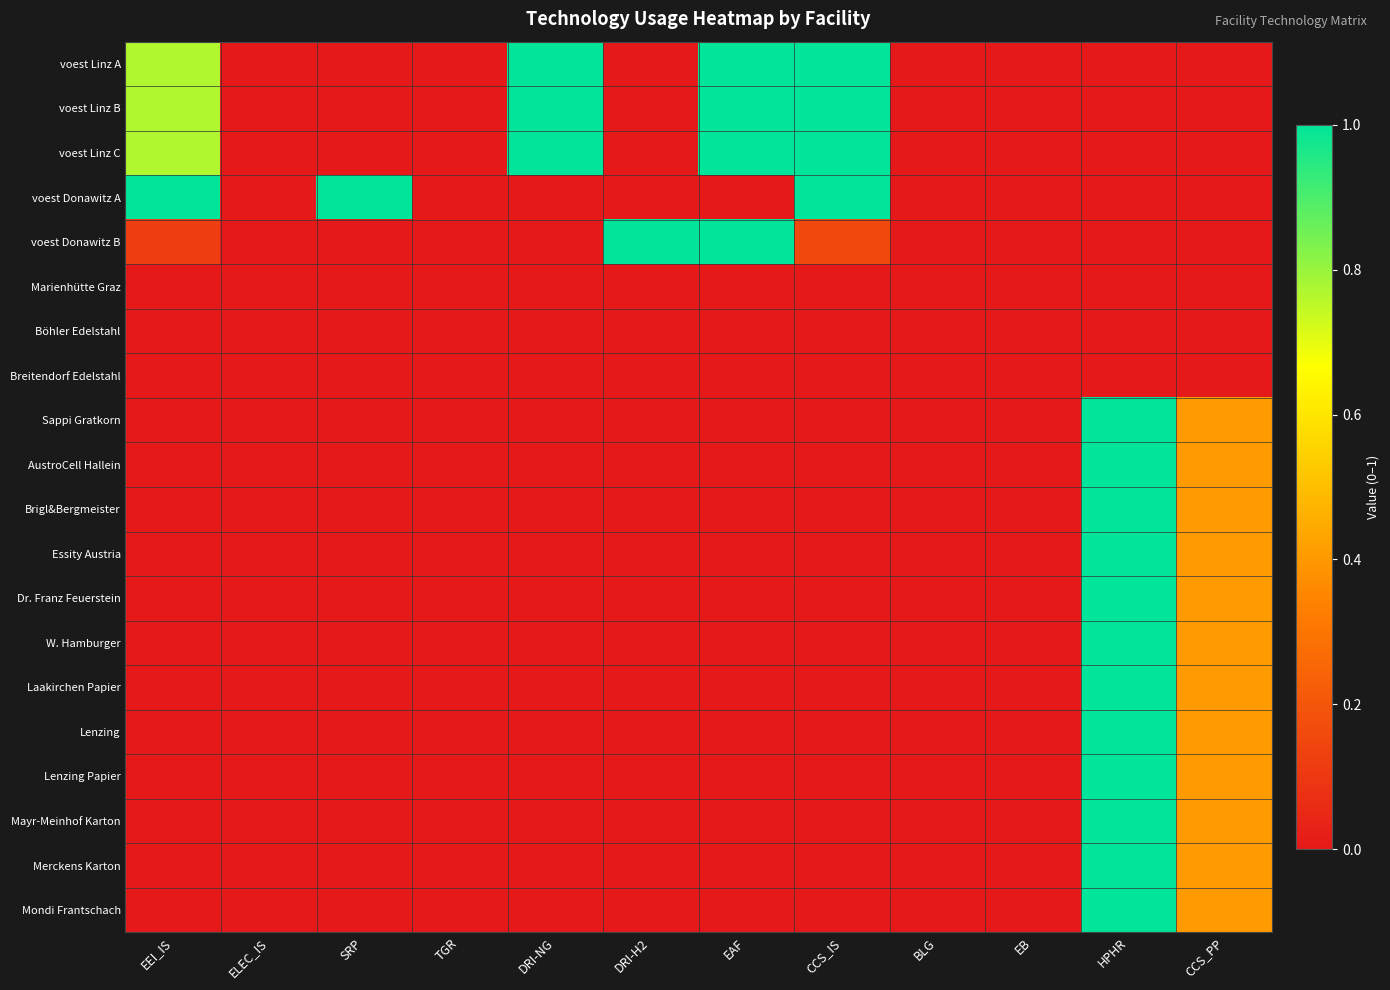

Between TGR and CCS_PP, which is larger?

TGR